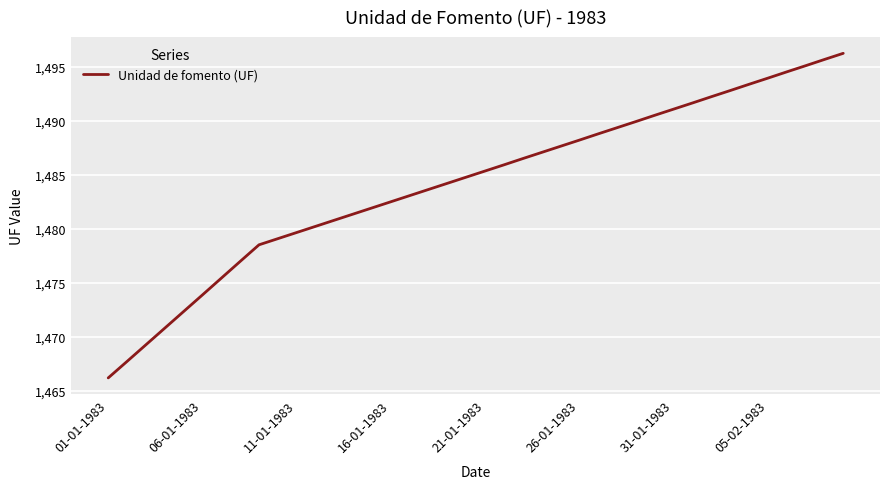

What is the greatest value displayed?

1496.3